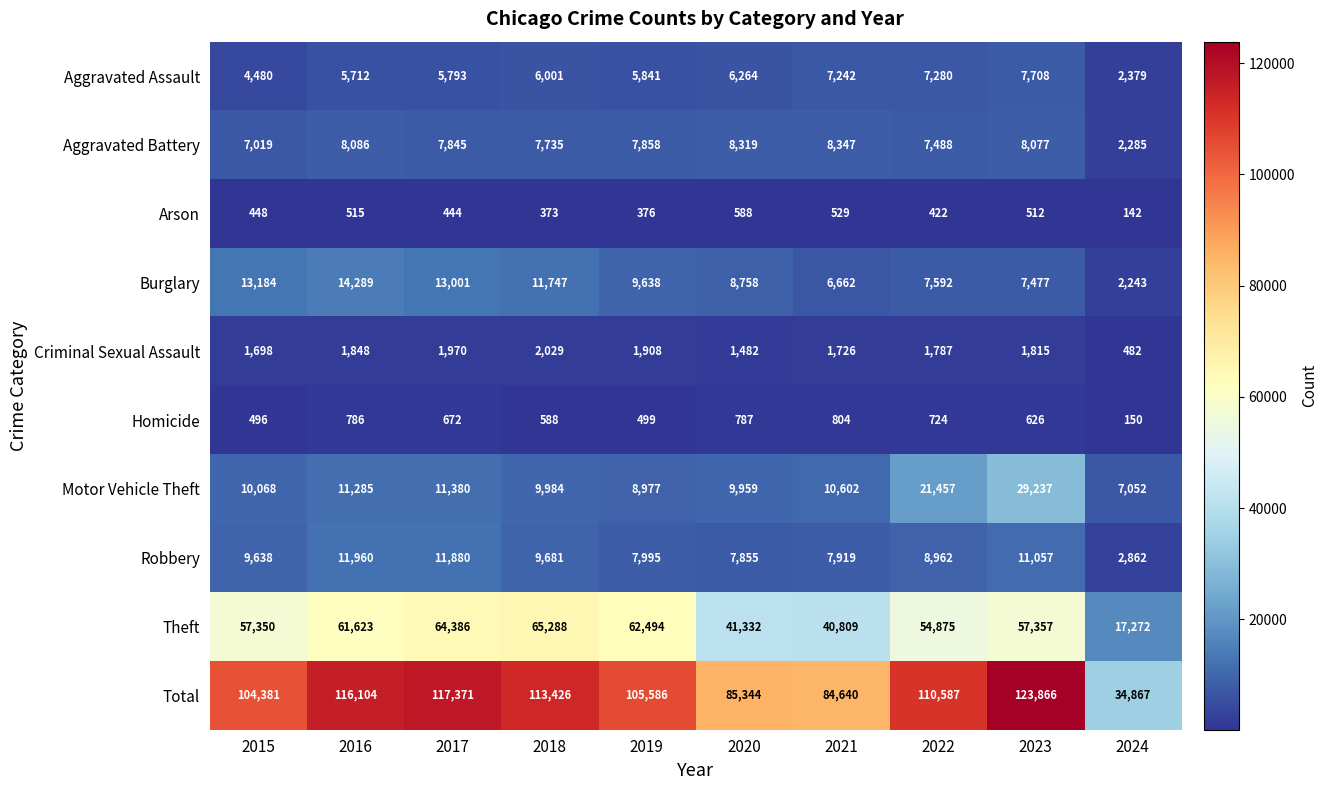

At which label does Aggravated Battery first exceed 7858?

2016